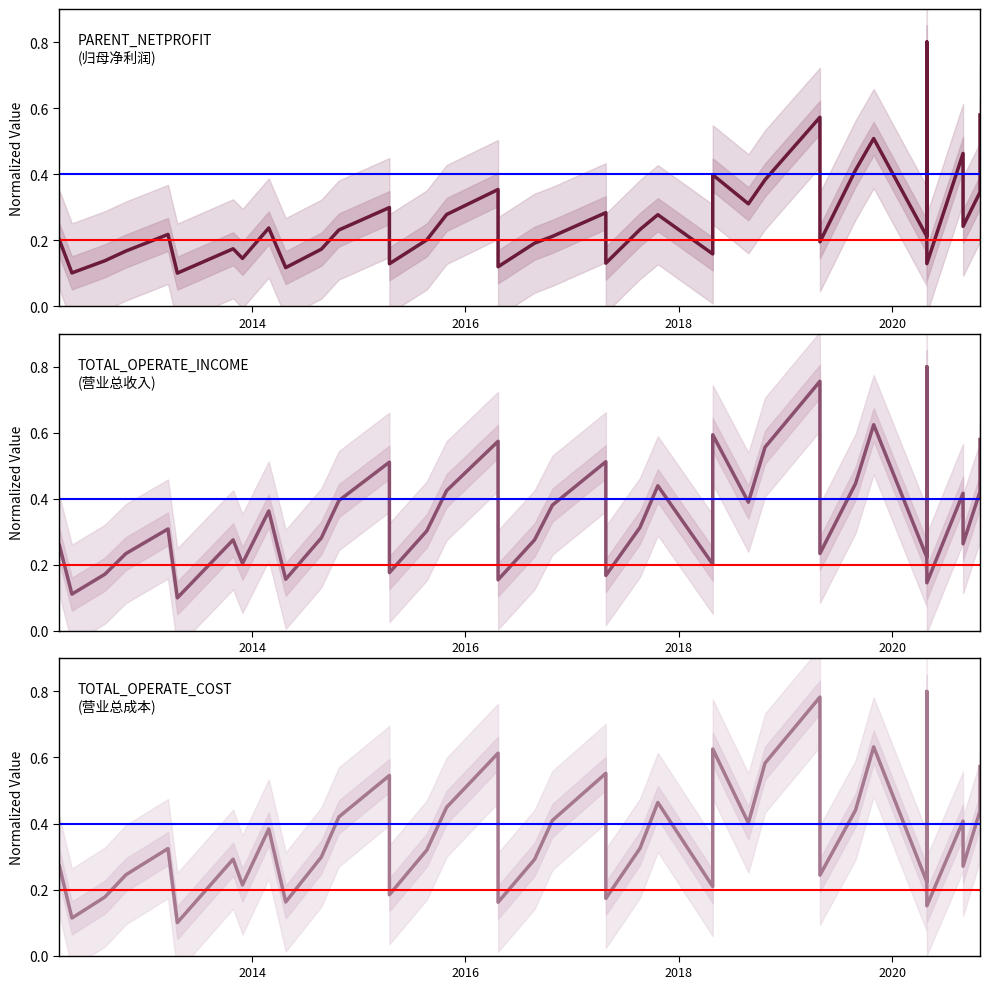

Is this an area chart (filled region under the line)?

No